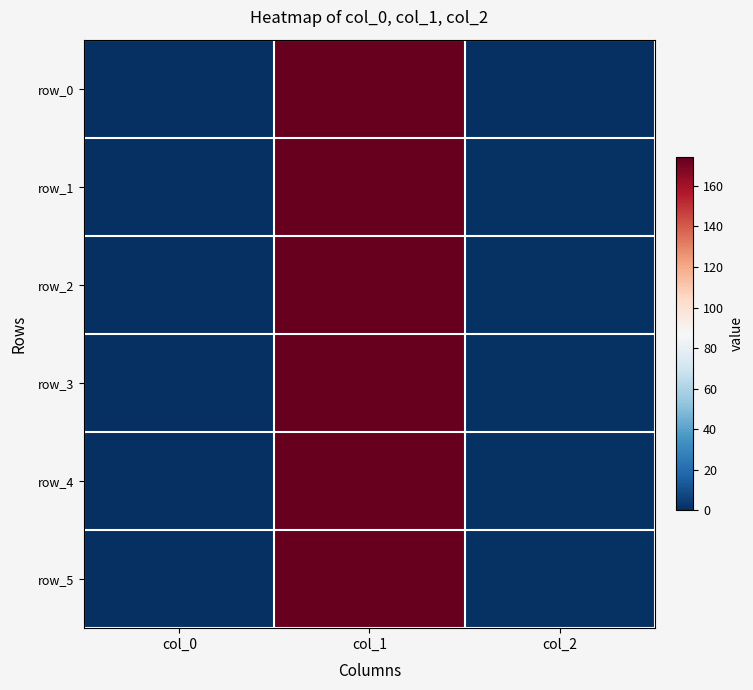

List the series in order of their peak value, lowest first.

row_0, row_1, row_2, row_3, row_4, row_5